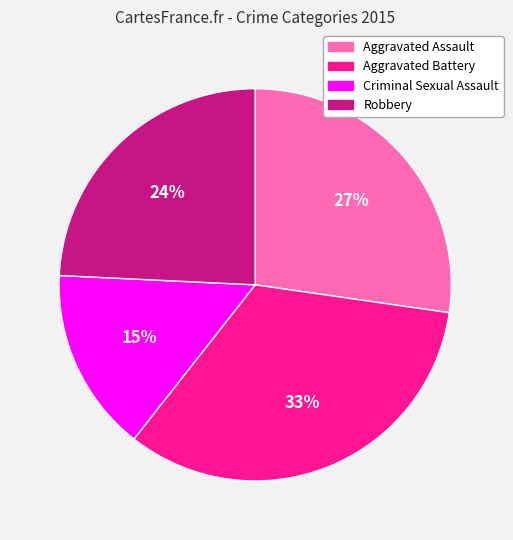

Is the sum of Criminal Sexual Assault and Robbery greater than half?

No